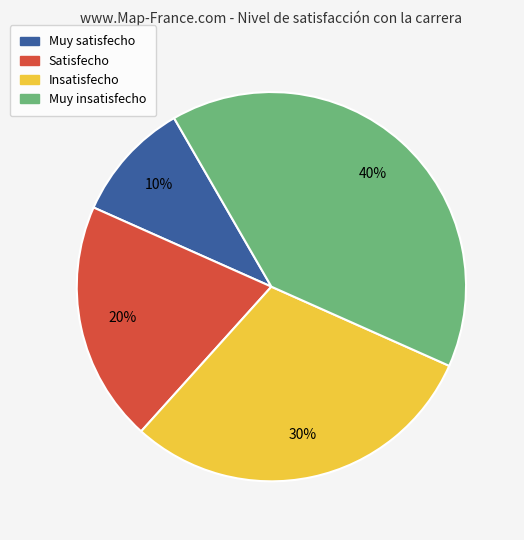

What is the largest slice in the pie chart?

Muy insatisfecho